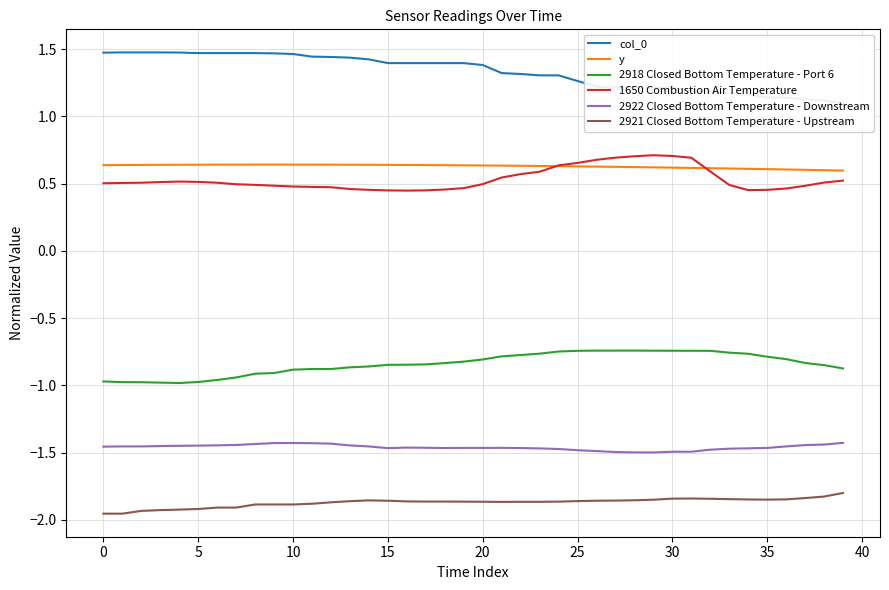

At 12, list the series in order from largest to smallest.

col_0, y, 1650 Combustion Air Temperature, 2918 Closed Bottom Temperature - Port 6, 2922 Closed Bottom Temperature - Downstream, 2921 Closed Bottom Temperature - Upstream